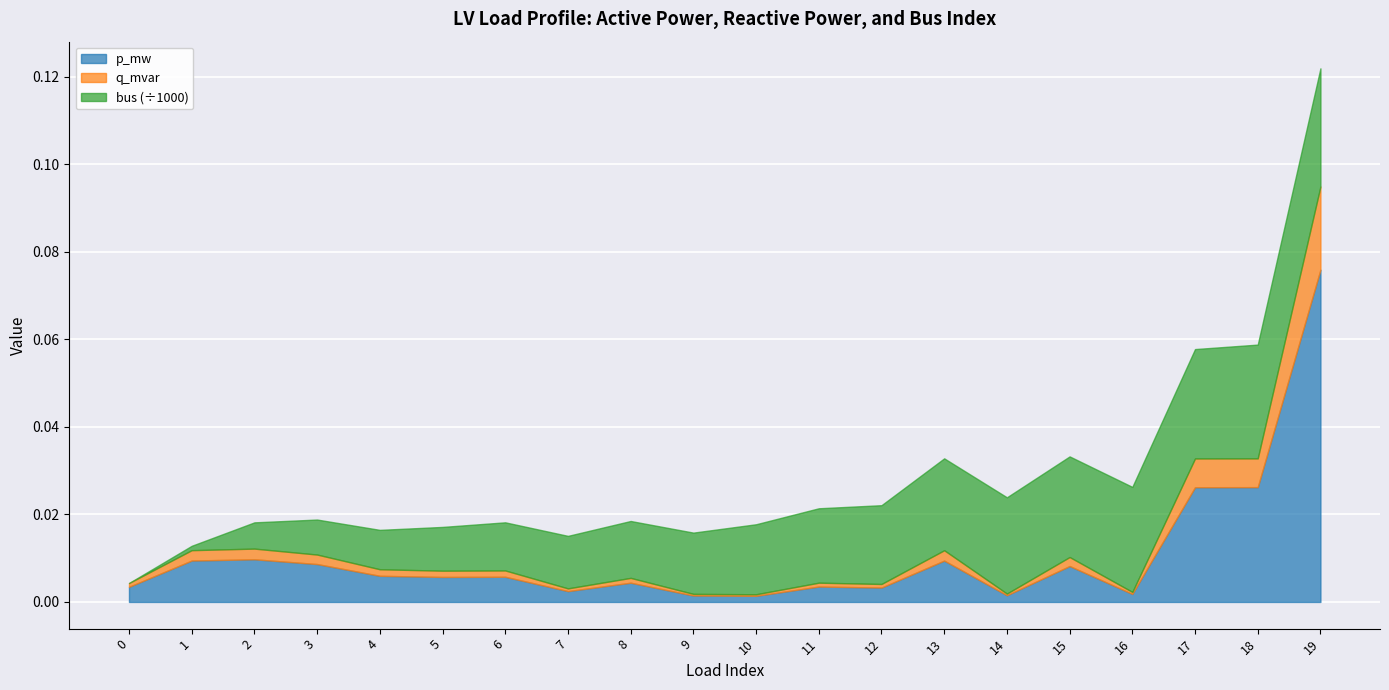

True or false: bus has more than 0 interior local peaks.

False